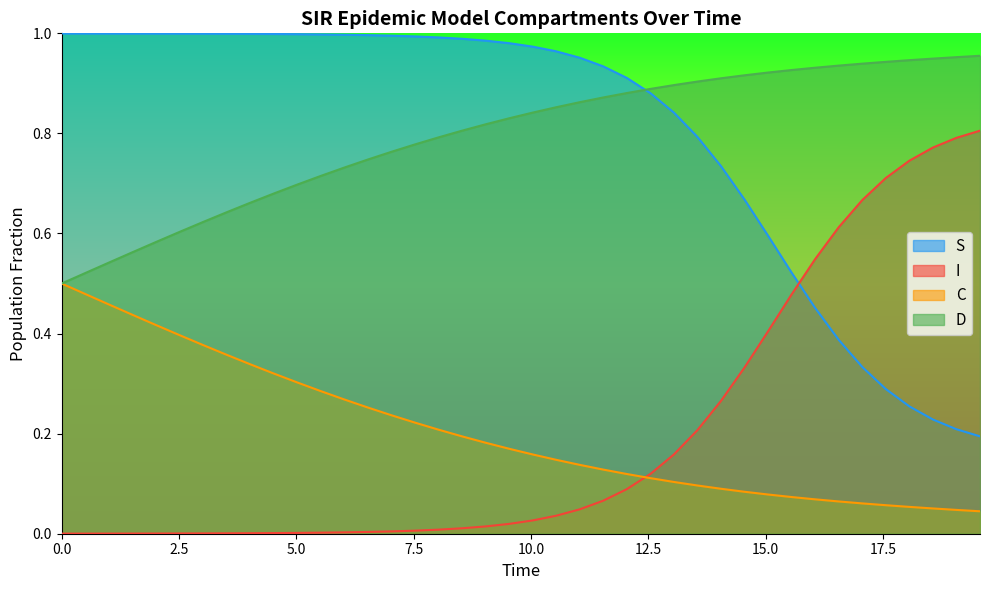

Reading left to right, what are all the values shown in this chart?

S: 1.0	1.0	1.0	1.0	1.0	1.0	1.0	1.0	1.0	1.0	1.0	1.0	1.0	1.0	1.0	1.0	1.0	1.0	1.0	1.0	1.0	1.0	1.0	0.9	0.9	0.9	0.8	0.8	0.7	0.7	0.6	0.5	0.5	0.4	0.3	0.3	0.3	0.2	0.2	0.2
I: 0.0	0.0	0.0	0.0	0.0	0.0	0.0	0.0	0.0	0.0	0.0	0.0	0.0	0.0	0.0	0.0	0.0	0.0	0.0	0.0	0.0	0.0	0.0	0.1	0.1	0.1	0.2	0.2	0.3	0.3	0.4	0.5	0.5	0.6	0.7	0.7	0.7	0.8	0.8	0.8
C: 0.5	0.5	0.5	0.4	0.4	0.4	0.4	0.4	0.3	0.3	0.3	0.3	0.3	0.3	0.2	0.2	0.2	0.2	0.2	0.2	0.2	0.1	0.1	0.1	0.1	0.1	0.1	0.1	0.1	0.1	0.1	0.1	0.1	0.1	0.1	0.1	0.1	0.1	0.0	0.0
D: 0.5	0.5	0.5	0.6	0.6	0.6	0.6	0.6	0.7	0.7	0.7	0.7	0.7	0.7	0.8	0.8	0.8	0.8	0.8	0.8	0.8	0.9	0.9	0.9	0.9	0.9	0.9	0.9	0.9	0.9	0.9	0.9	0.9	0.9	0.9	0.9	0.9	0.9	1.0	1.0